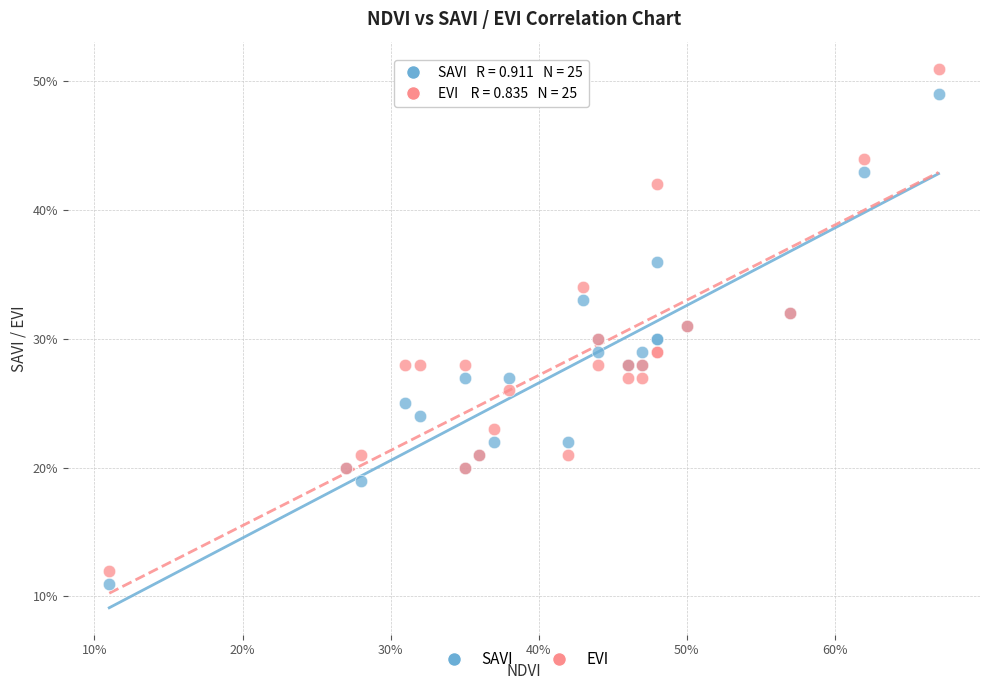

Which series reaches the minimum Y coordinate?

SAVI